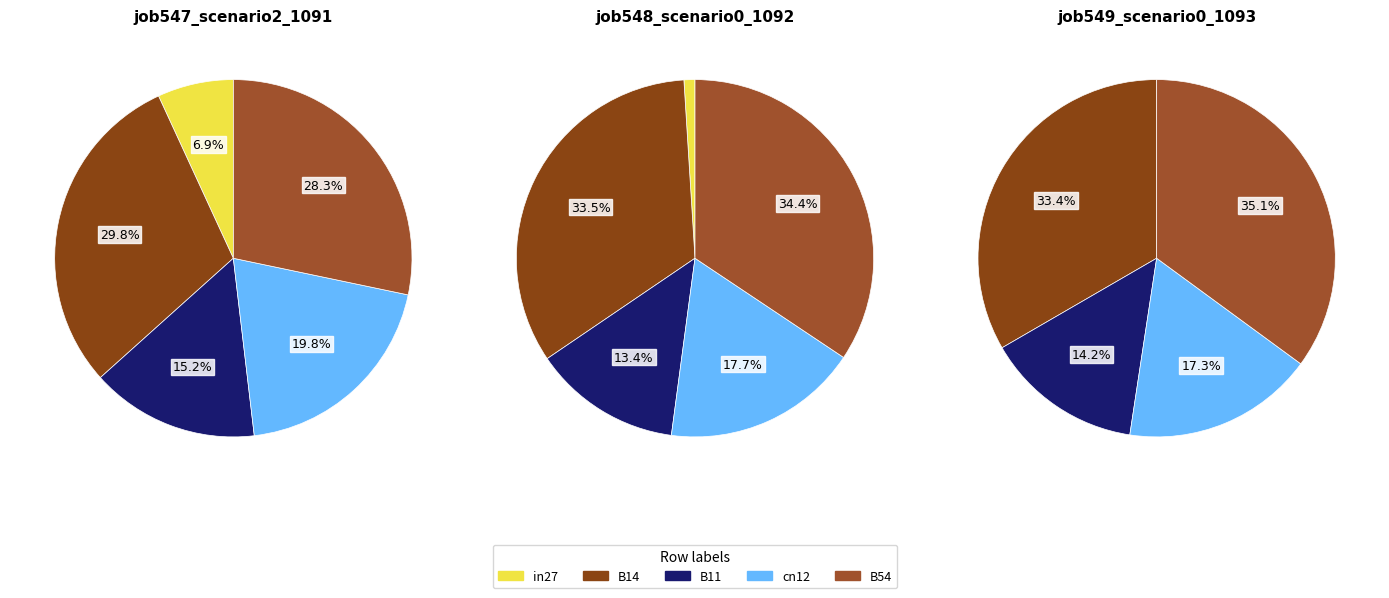

To the nearest percent, what is the average slice percentage?

20%